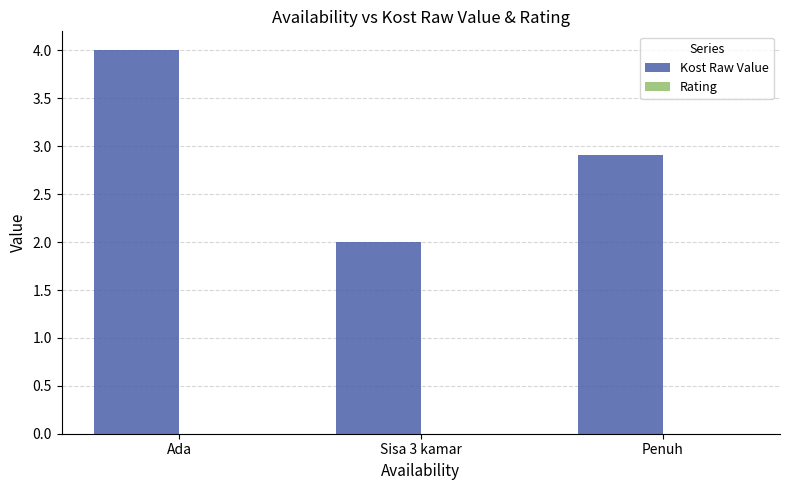

What is the change in value from Ada to Sisa 3 kamar?

-2.0